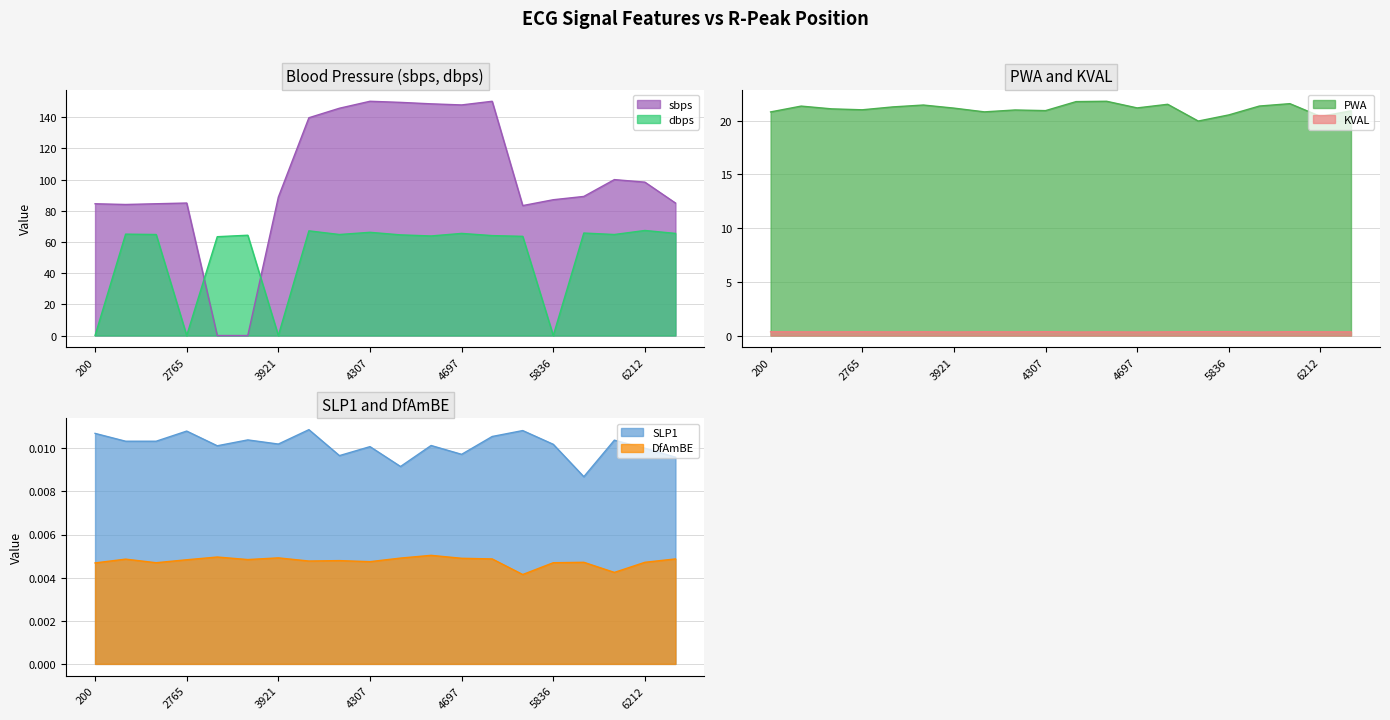

At how many categories does at least one series exceed 72?

18